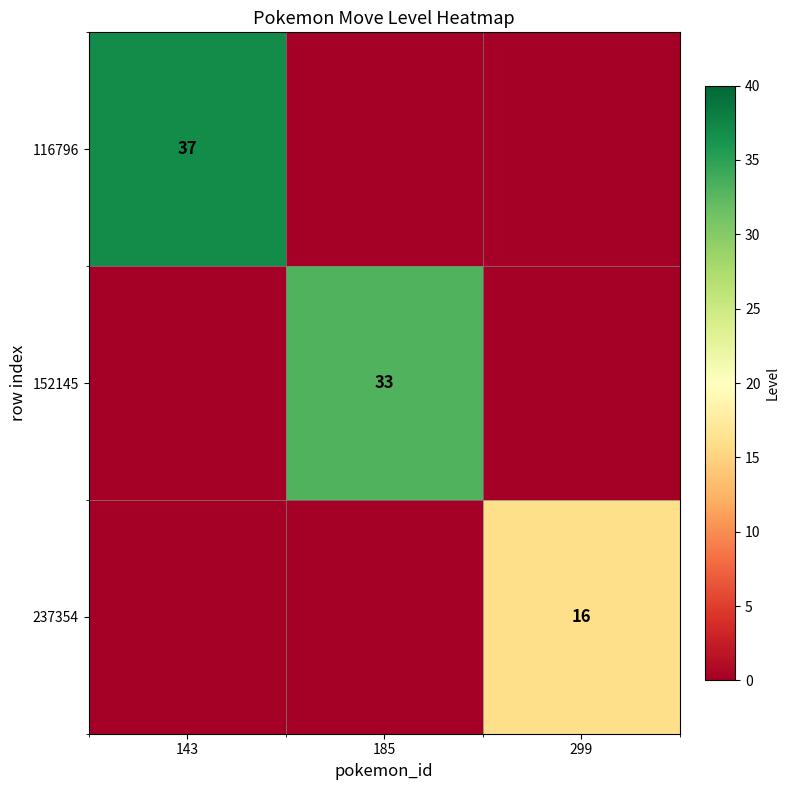

Is it true that 116796 equals 18 at 143?

False